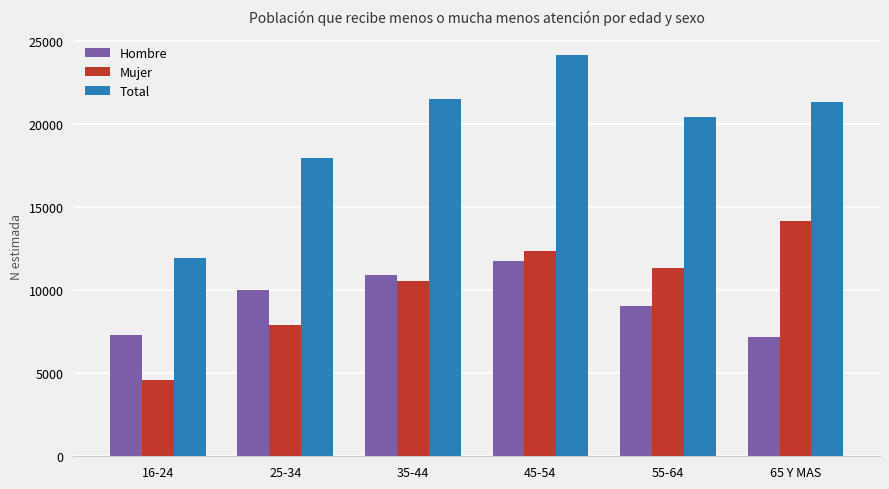

Between 16-24 and 65 Y MAS, which series saw the biggest shift?

Mujer